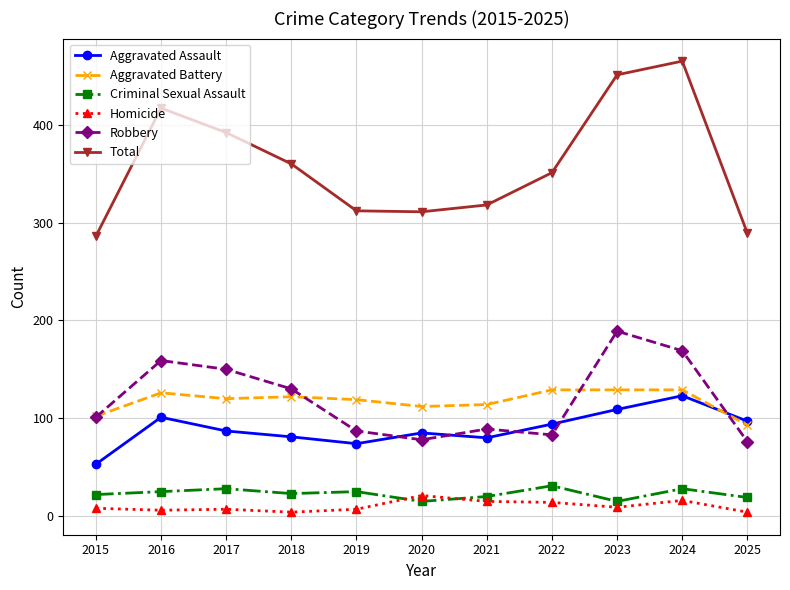

What value does the Aggravated Battery series have at 2022?

129